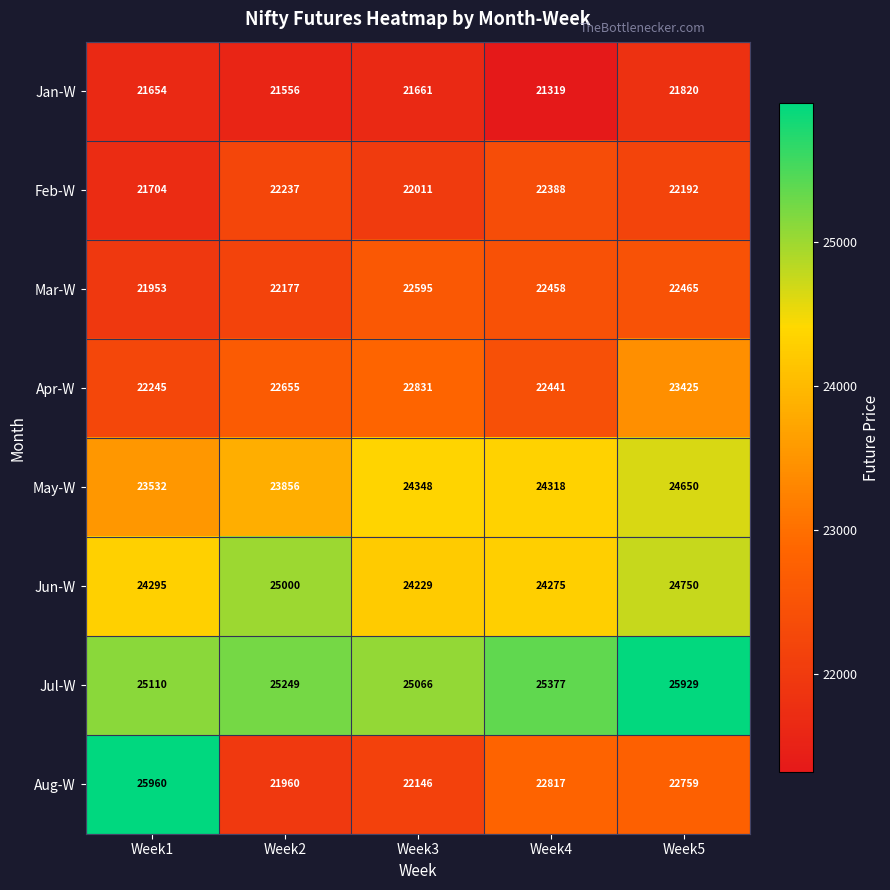

Which label corresponds to the largest value in the chart?

Week1